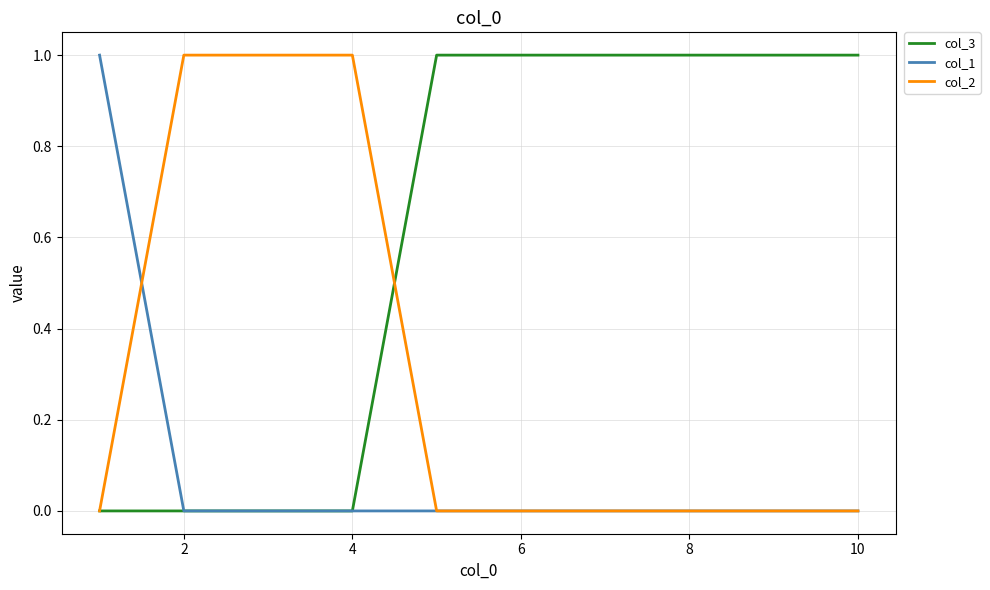

Which series has the largest total across all categories?

col_3